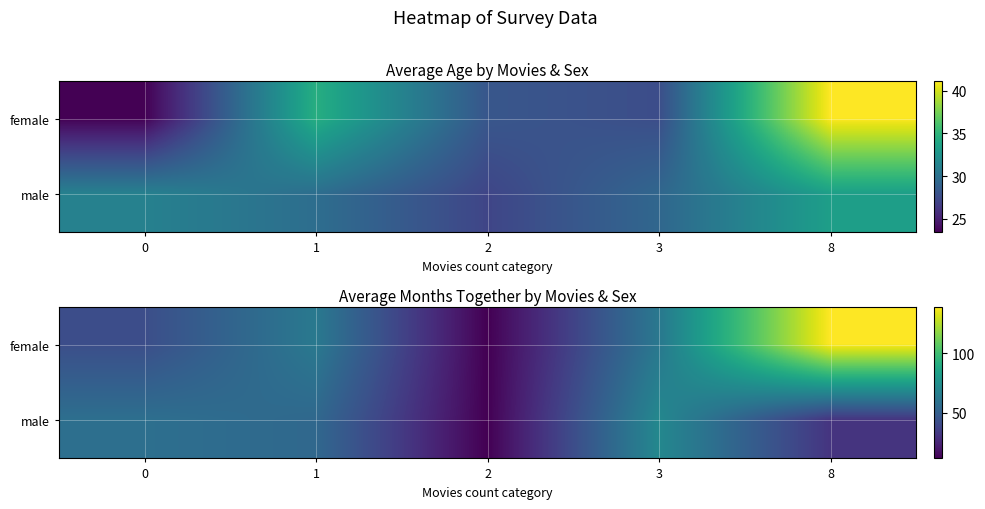

At which label is male closest to 41?

8